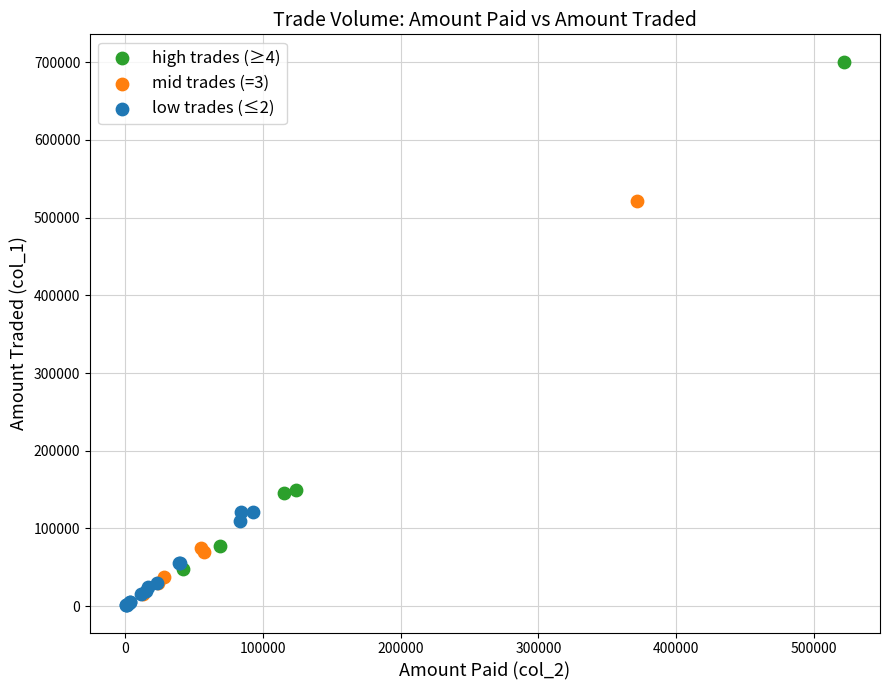

Which series reaches the maximum Y coordinate?

high trades (≥4)